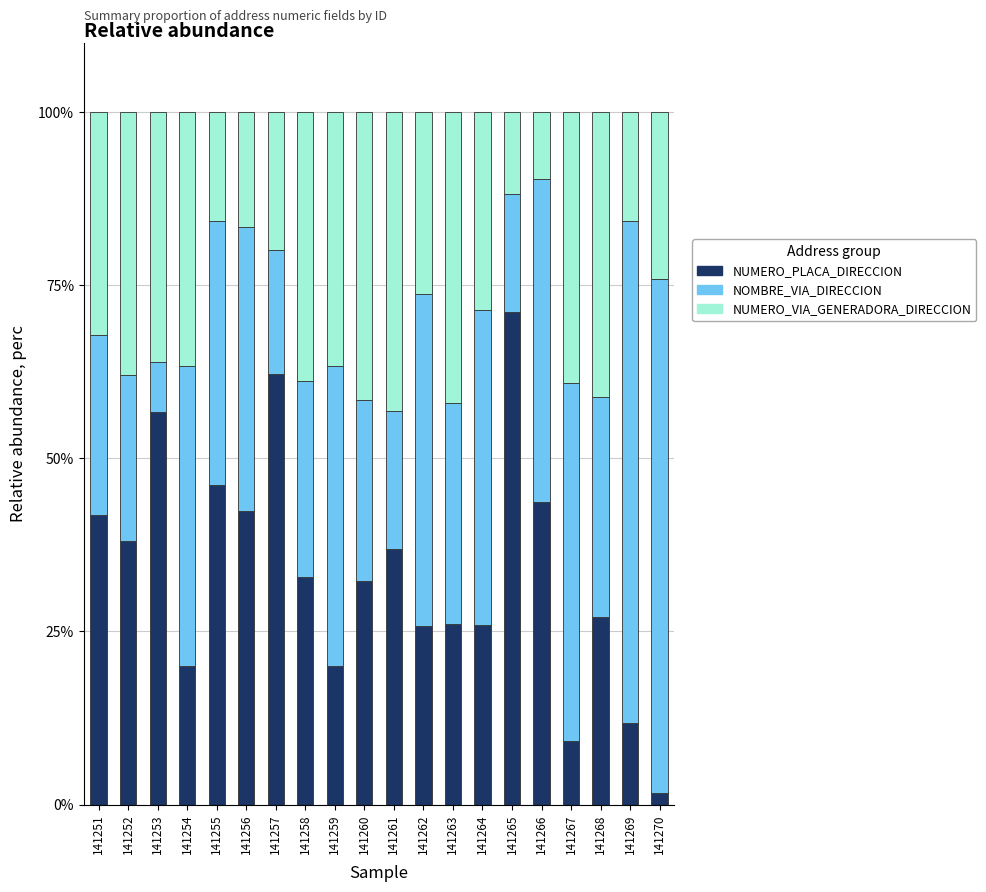

Does the chart contain any negative values?

No